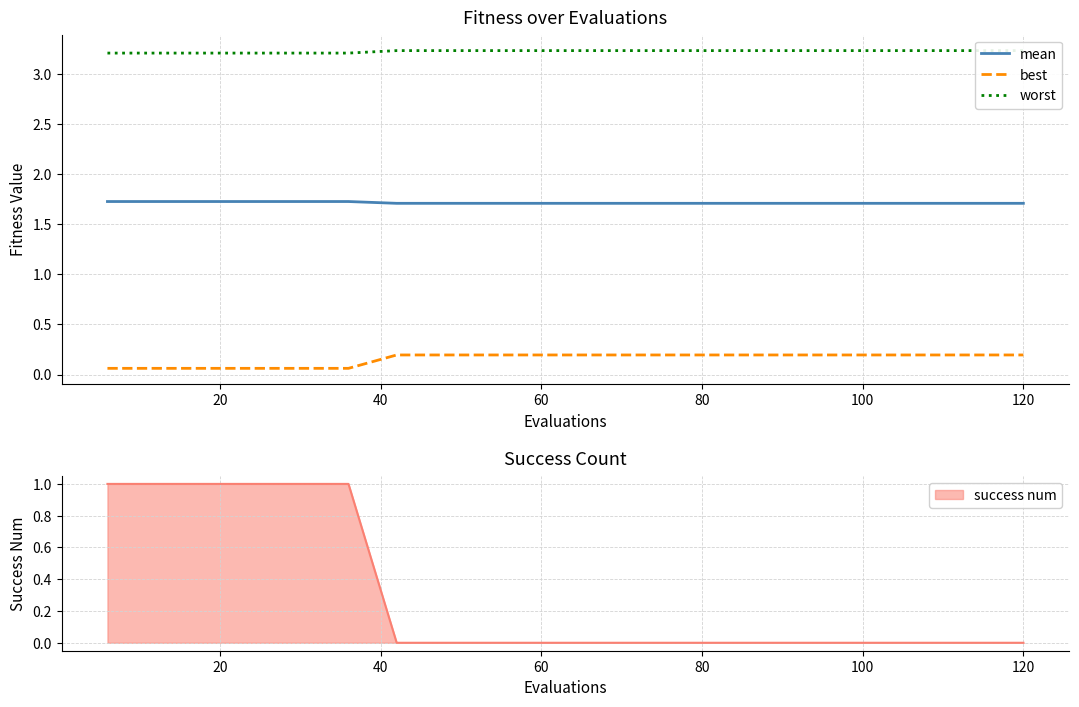

True or false: best and mean intersect in this chart.

False